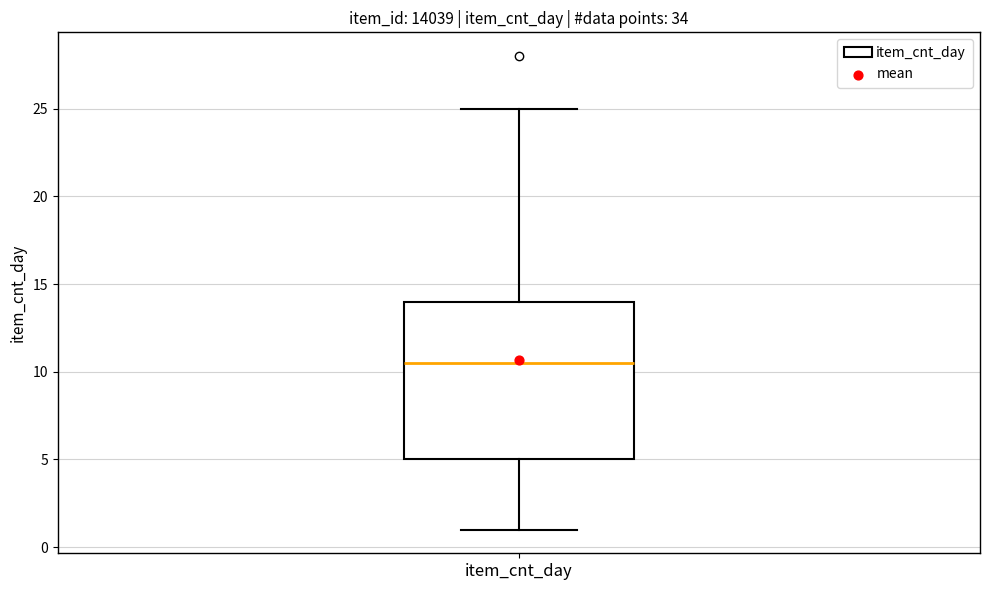

Where is the lower edge of the box for item_cnt_day on the y-axis? The values are not printed on the chart, so give them approximately, as read against the axis.

5.0